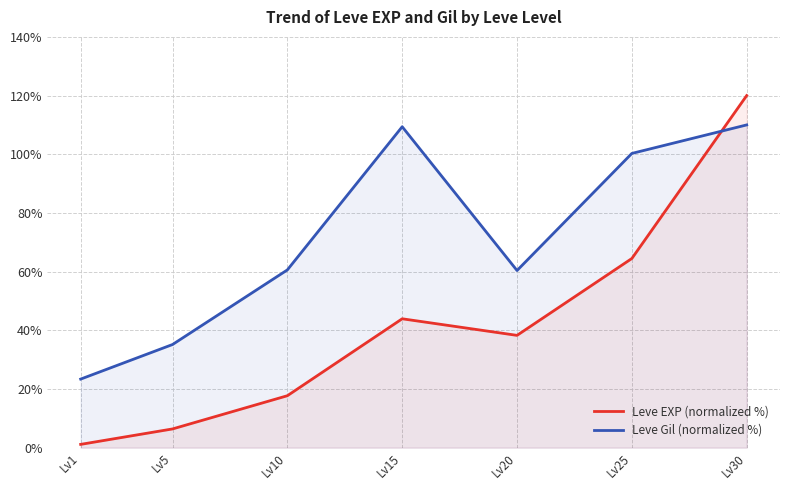

True or false: Leve Gil (normalized %) has a value of 172.9 at Lv25.

False